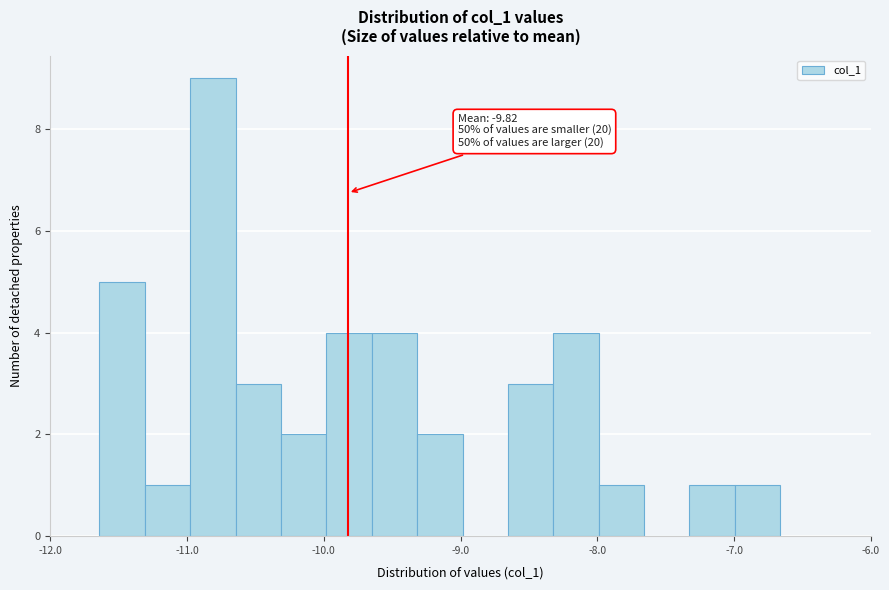

Around what value on the x-axis is the tallest bar? Give the approximate position of its centre, as read against the axis.

-10.8